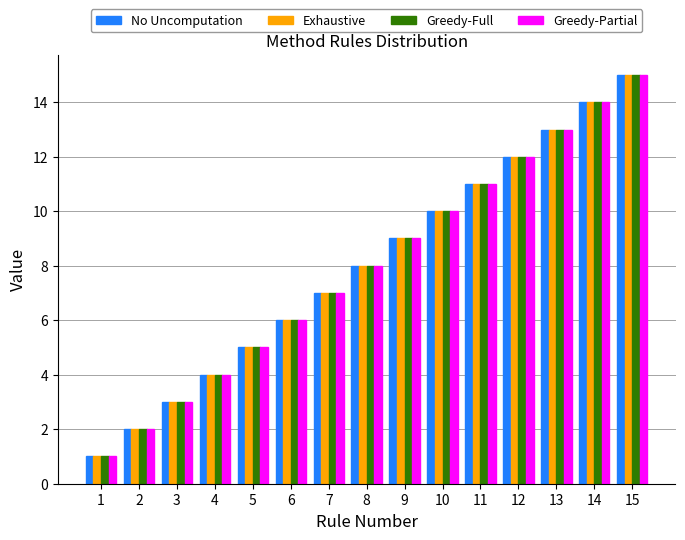

Is it true that No Uncomputation equals 11 at 11?

True